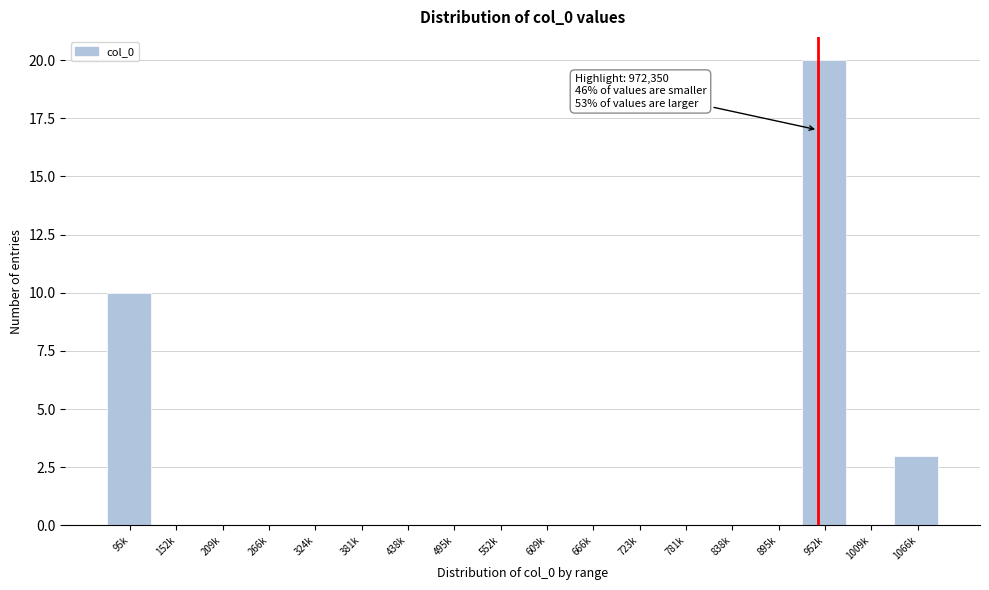

Reading left to right, list all the values displayed in this chart.

95k=10	152k=0	209k=0	266k=0	324k=0	381k=0	438k=0	495k=0	552k=0	609k=0	666k=0	723k=0	781k=0	838k=0	895k=0	952k=20	1009k=0	1066k=3